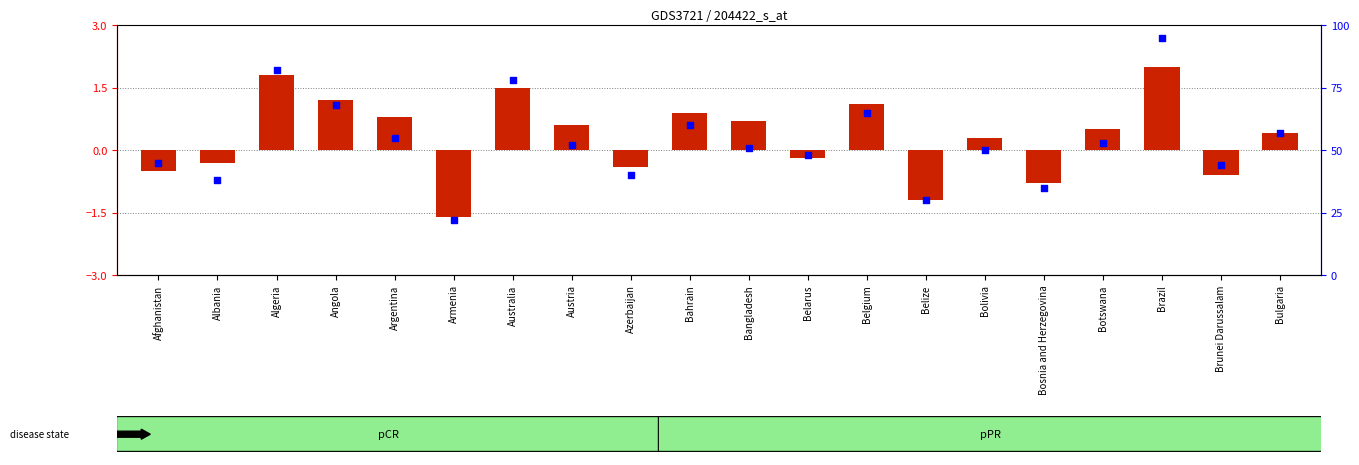

What is the ratio of the value at Bulgaria to the value at Austria?

1.1